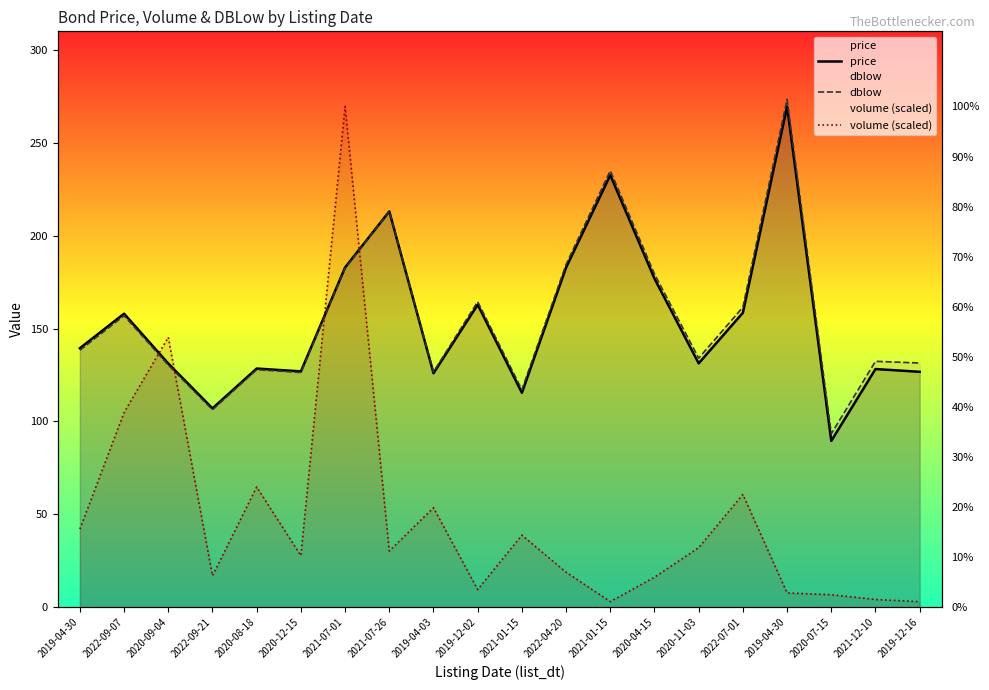

Is it true that volume (scaled) equals 27.7 at 2020-12-15?

True